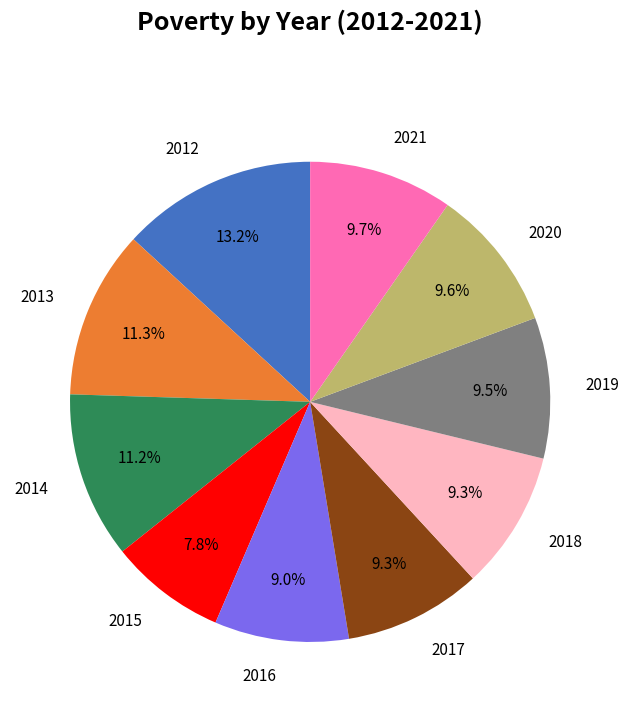

To the nearest percent, what is the average slice percentage?

10%